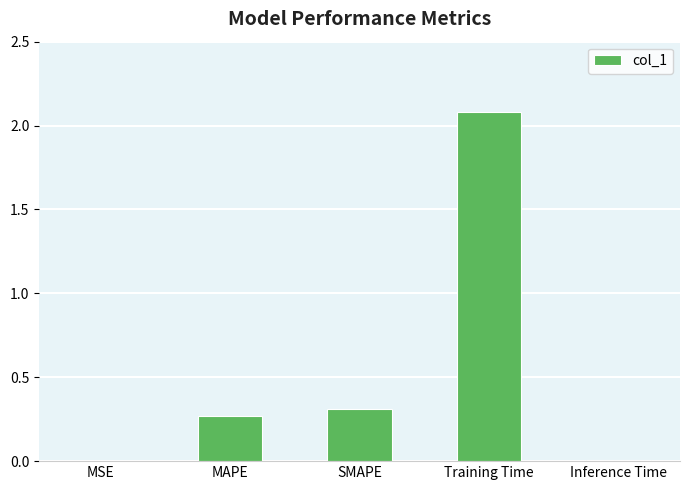

Are the bars horizontal?

No